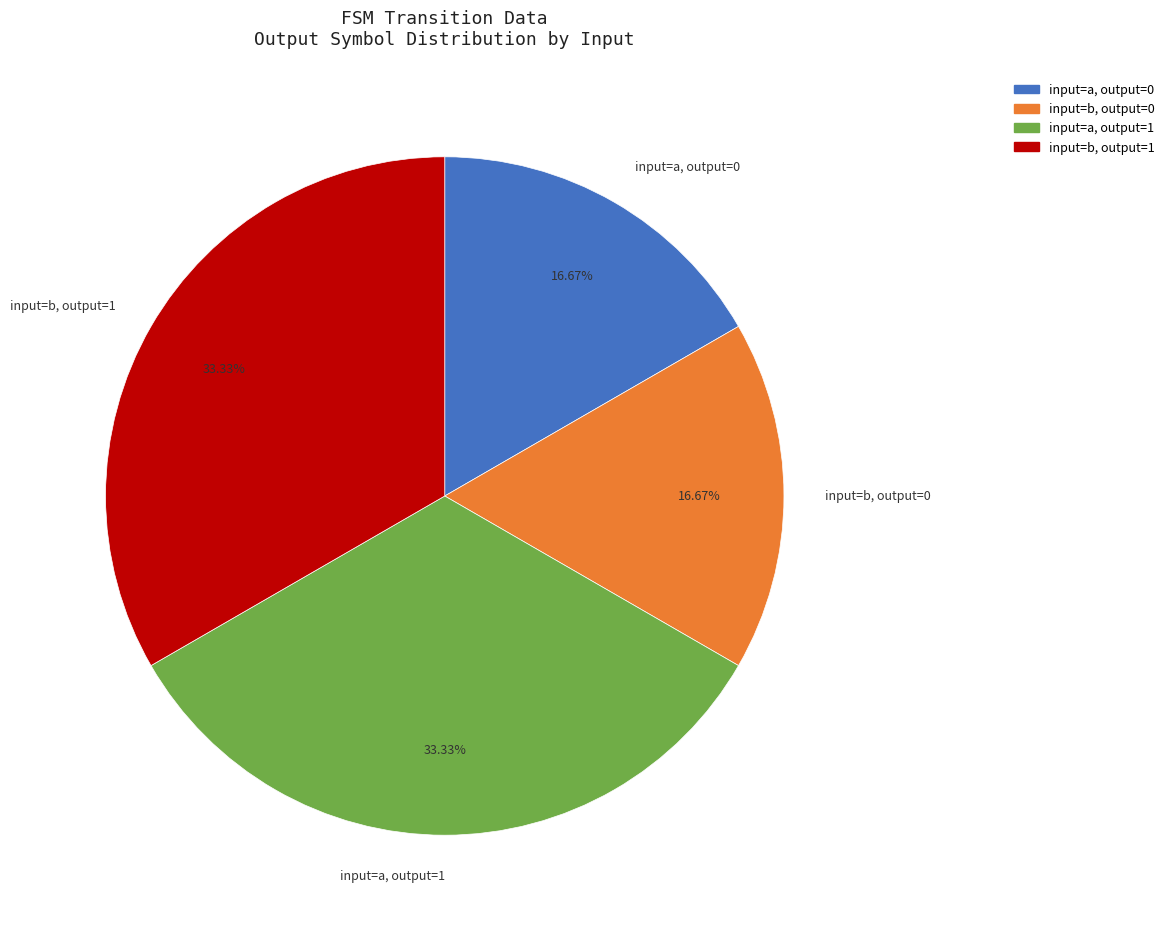

Count the number of slices in the pie.

4